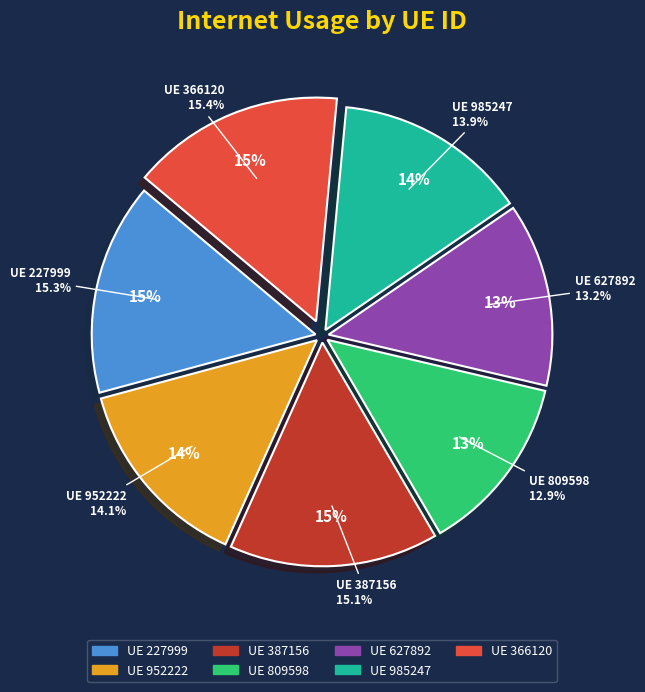

Do 227999 and 366120 together represent more than half of the pie?

No